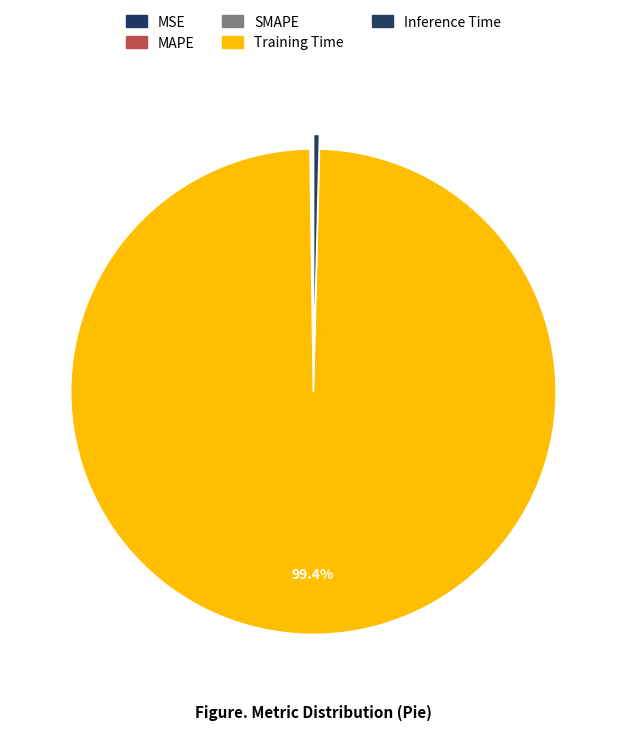

The Training Time slice represents 85% of the pie. True or false?

False